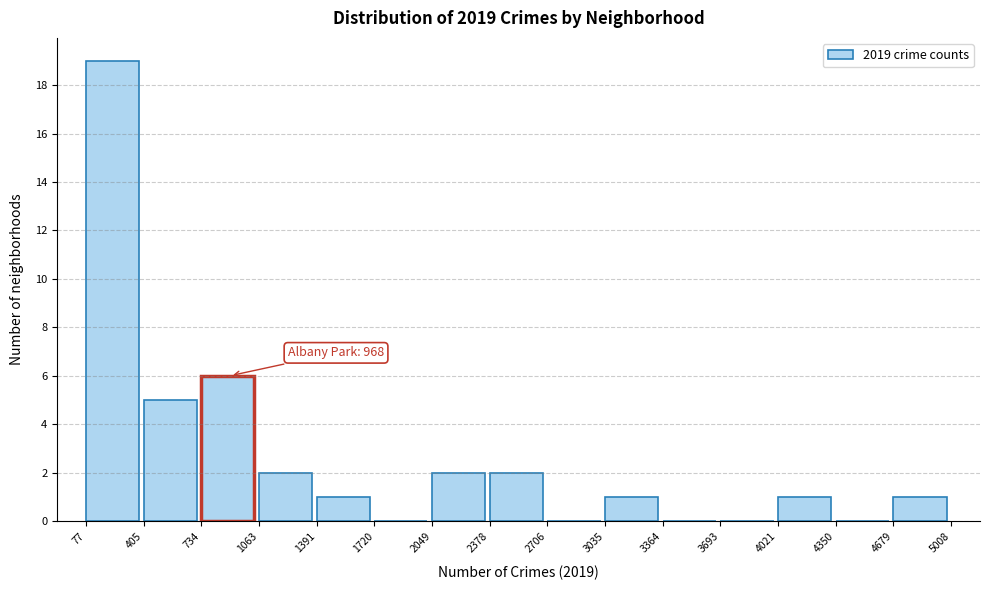

Which range on the x-axis has the tallest bar?

77 to 405